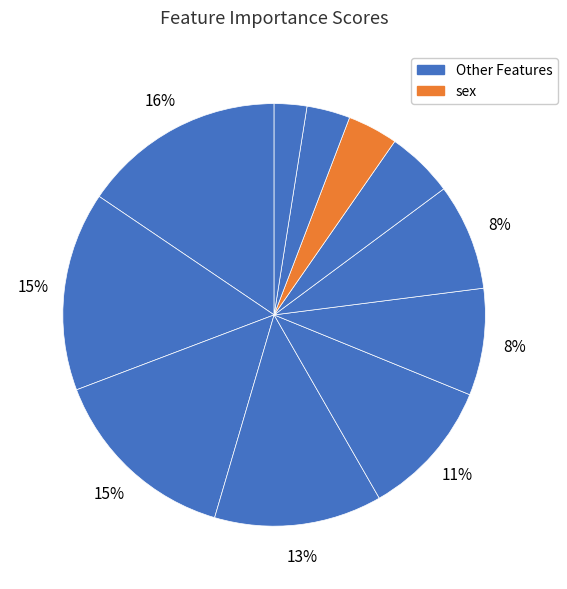

How many slices are in this pie chart?

11